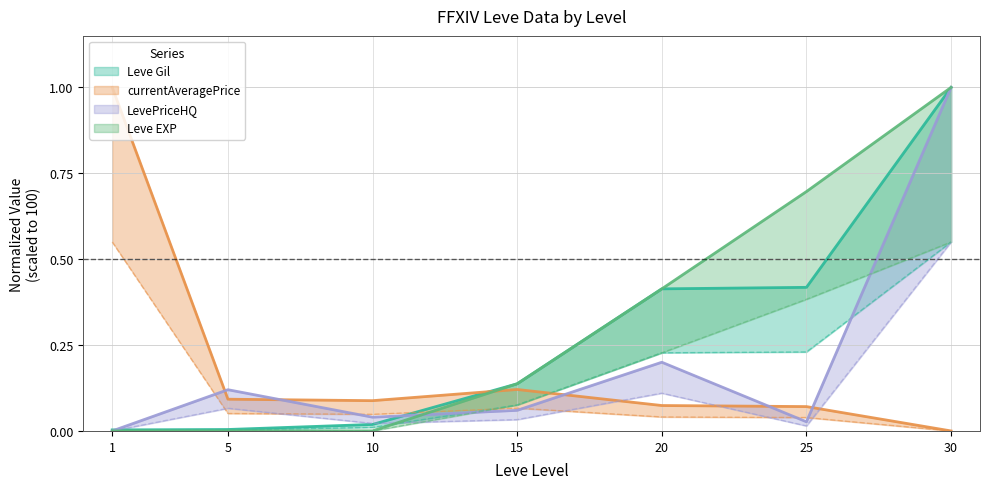

At which category is the sum across all series the highest?

30